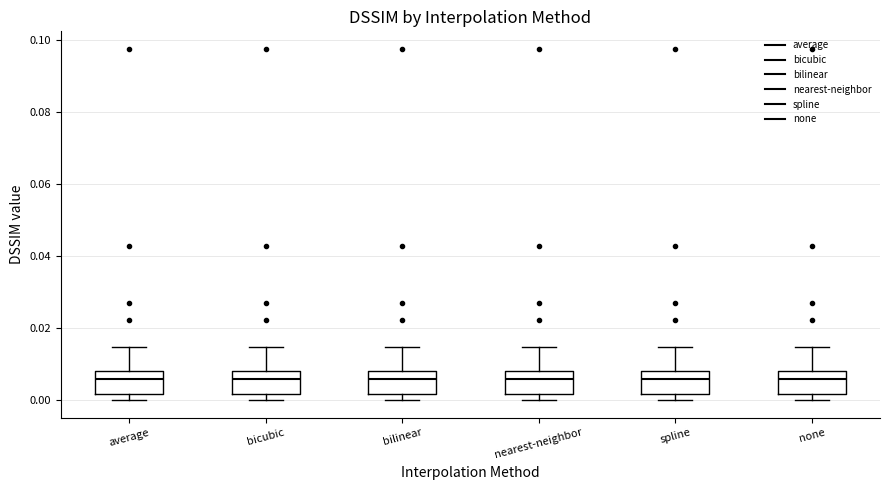

Reading left to right, transcribe this box plot: for each box, give where its median line is, the range the box spans, and where its two whiskers end, as read against the y-axis. The values are not printed on the chart, so give them approximately, as read against the axis.

average: median 0.006, box 0.002 to 0.008, whiskers 0.000 to 0.014
bicubic: median 0.006, box 0.002 to 0.008, whiskers 0.000 to 0.014
bilinear: median 0.006, box 0.002 to 0.008, whiskers 0.000 to 0.014
nearest-neighbor: median 0.006, box 0.002 to 0.008, whiskers 0.000 to 0.014
spline: median 0.006, box 0.002 to 0.008, whiskers 0.000 to 0.014
none: median 0.006, box 0.002 to 0.008, whiskers 0.000 to 0.014